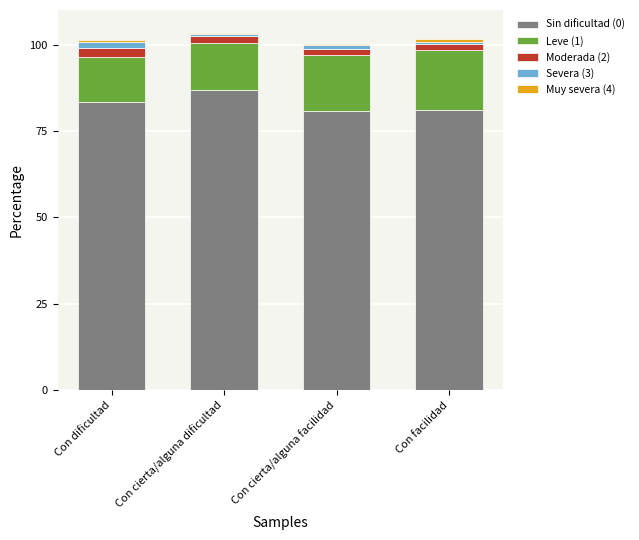

The Sin dificultad (0) series shows 86.7 at Con cierta/alguna dificultad. True or false?

True